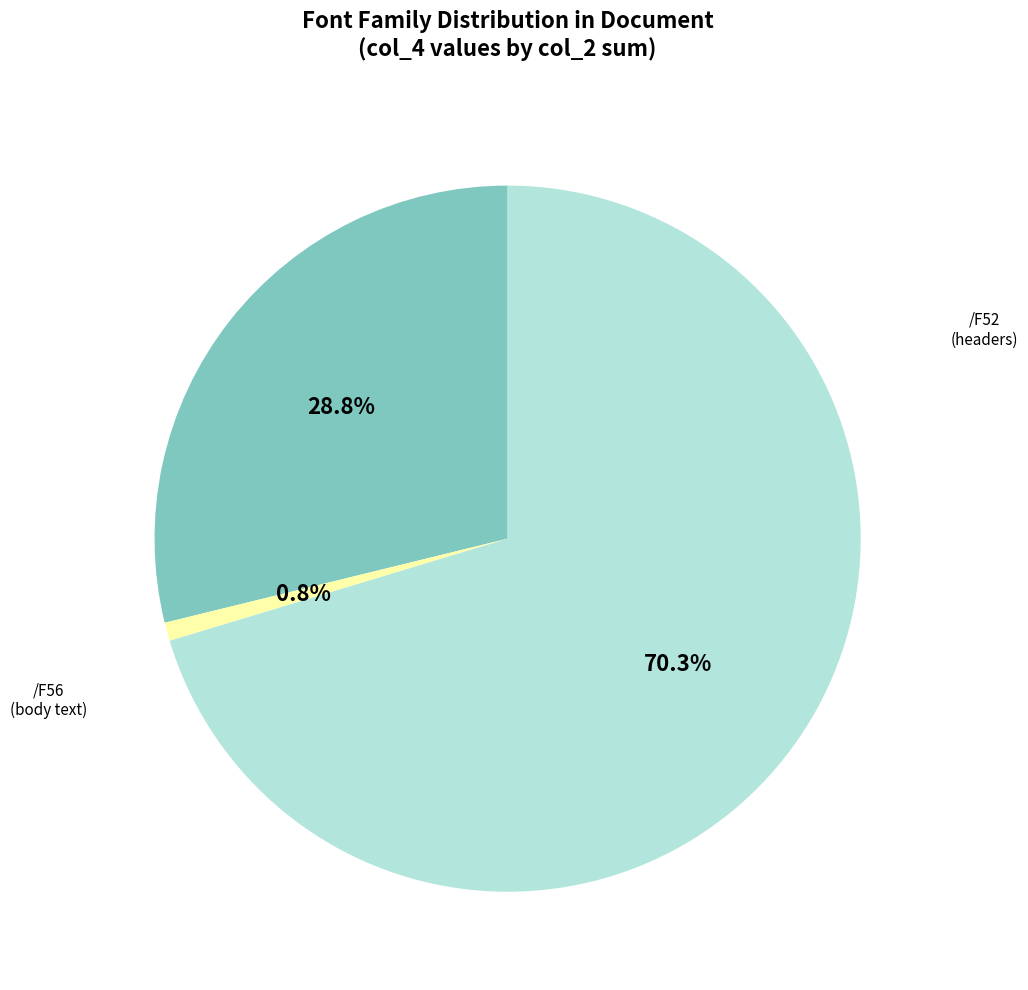

Does any single category account for the majority?

Yes